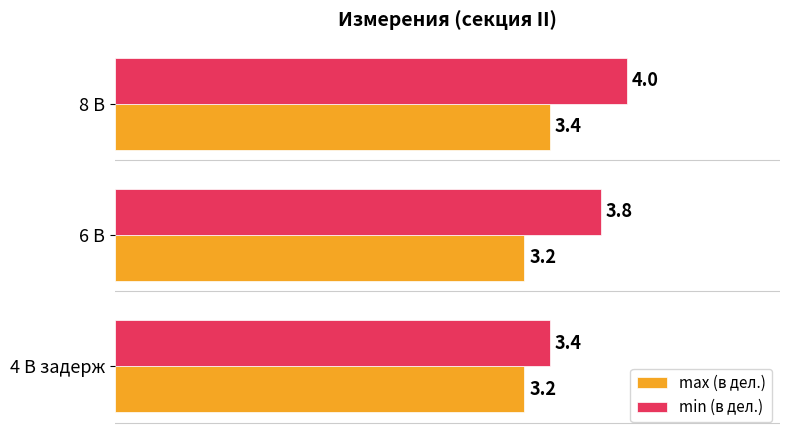

Rank the series by their average value, from highest to lowest.

min (в дел.), max (в дел.)